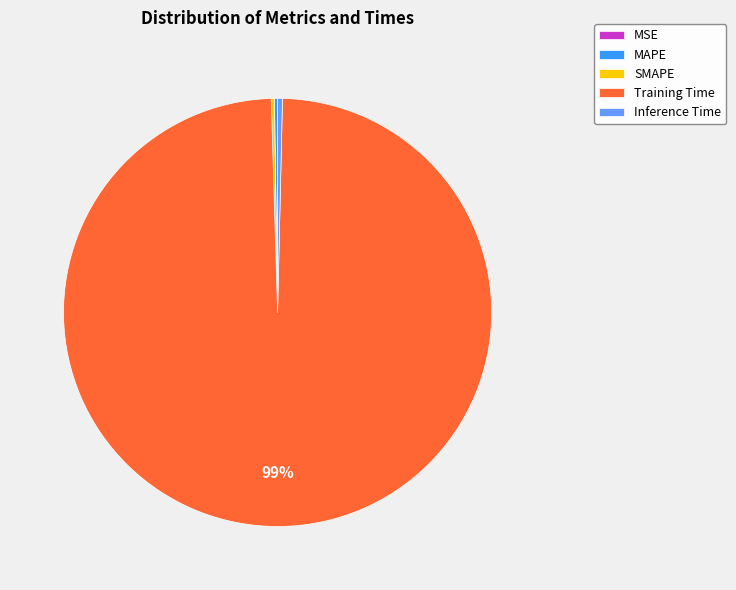

Which slice is the largest?

Training Time